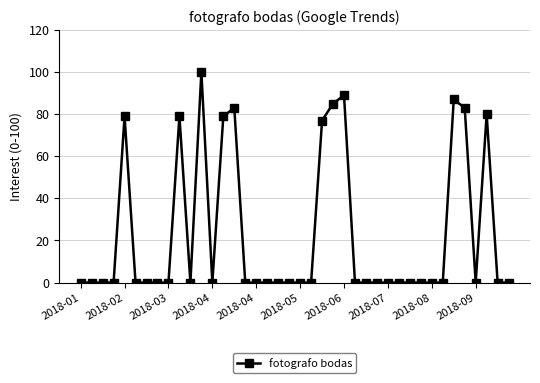

What is the greatest value displayed?

100